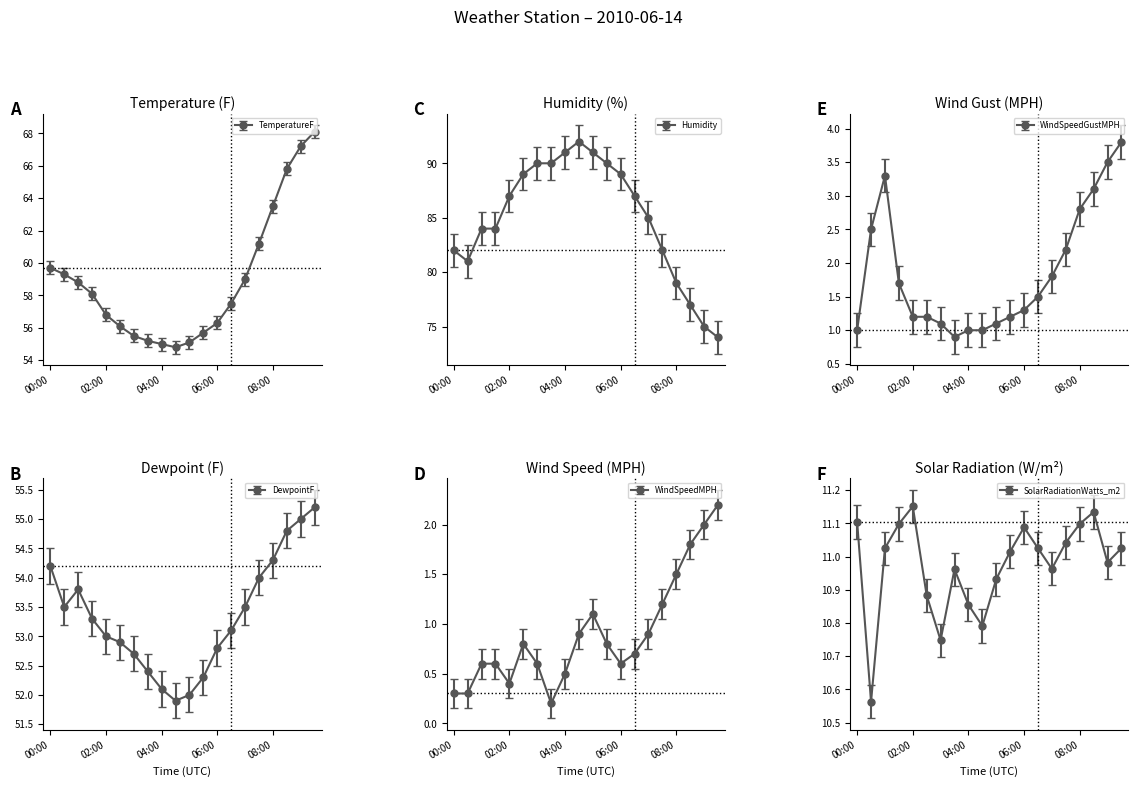

How many distinct data groups are displayed?

6